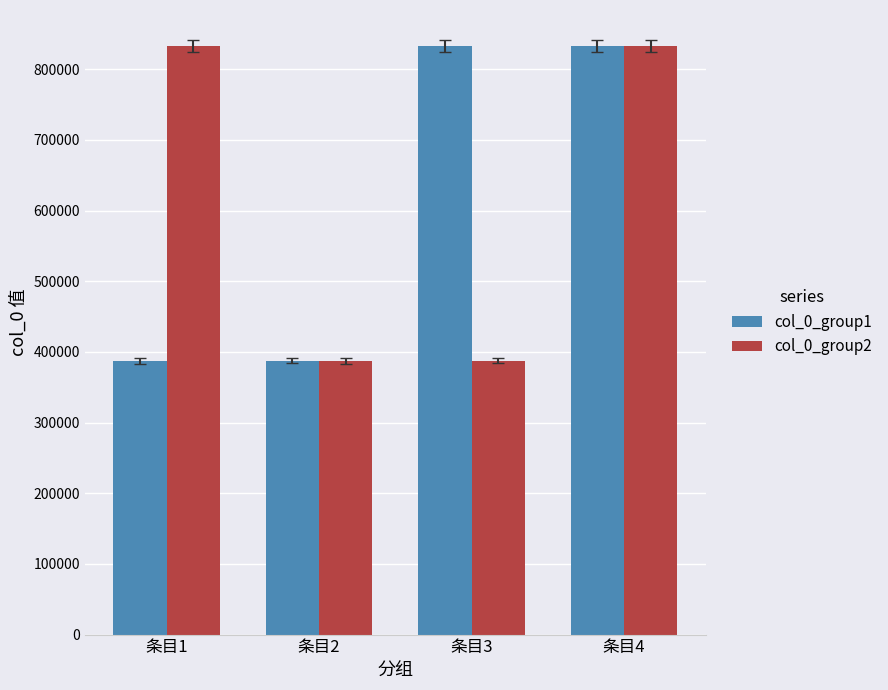

At which label does col_0_group2 first exceed 833497?

条目1